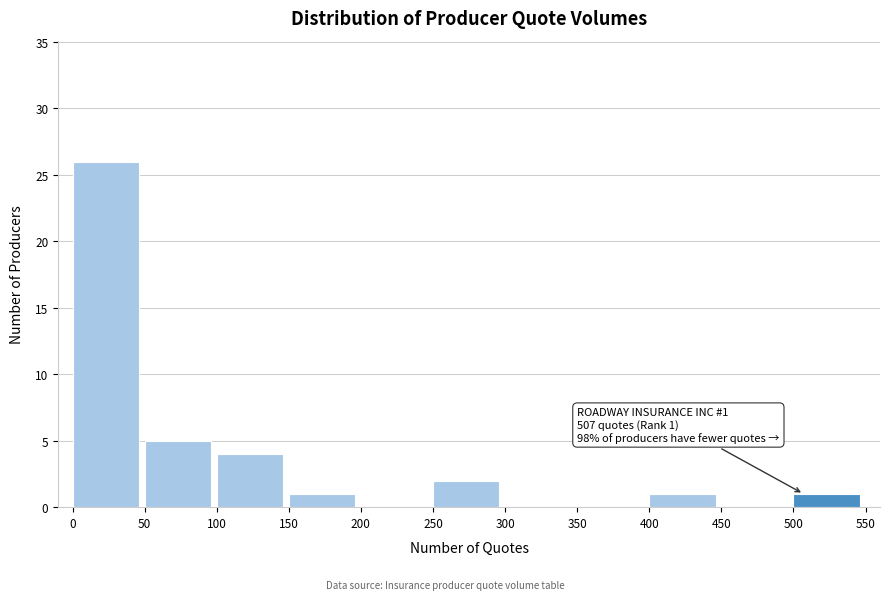

Which range on the x-axis has the tallest bar?

0 to 50